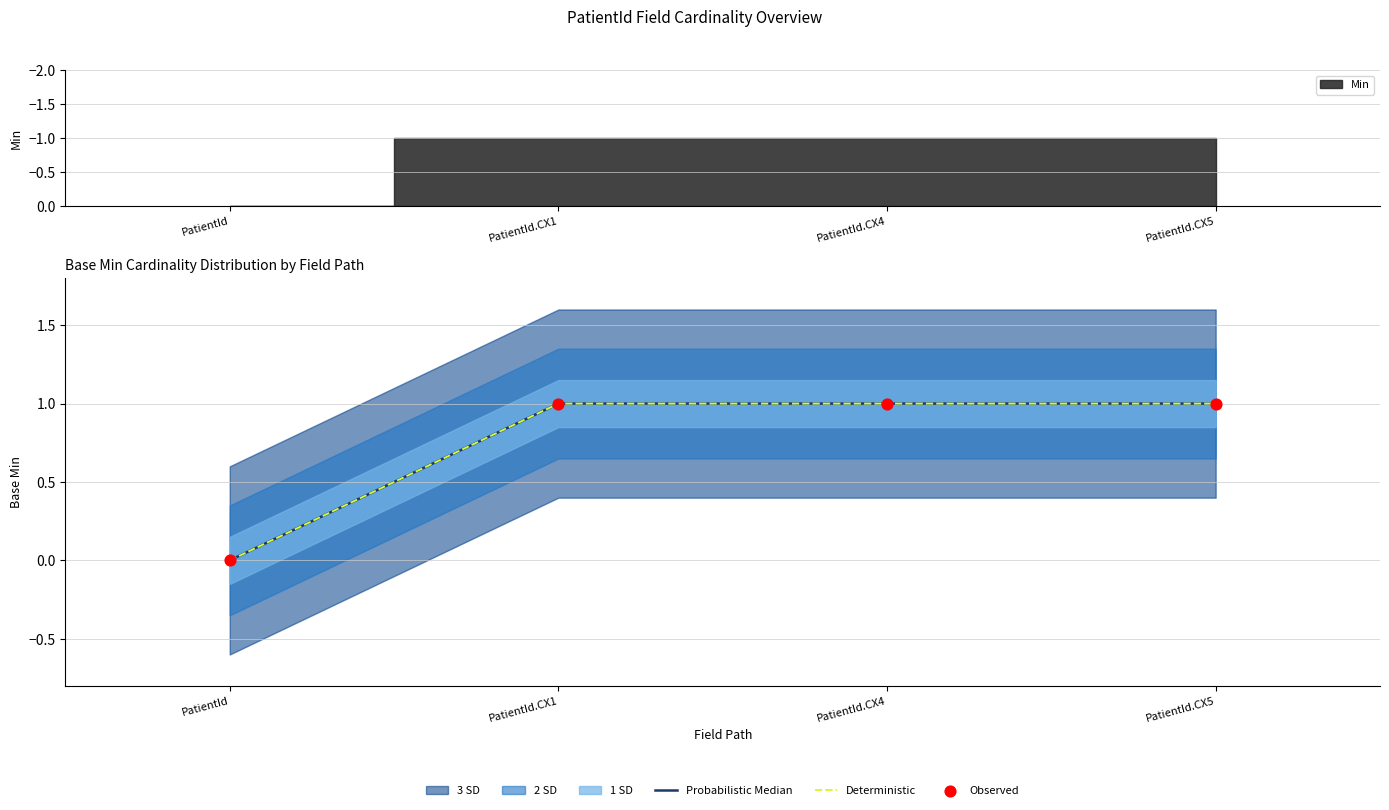

At how many categories does at least one series exceed 0?

3